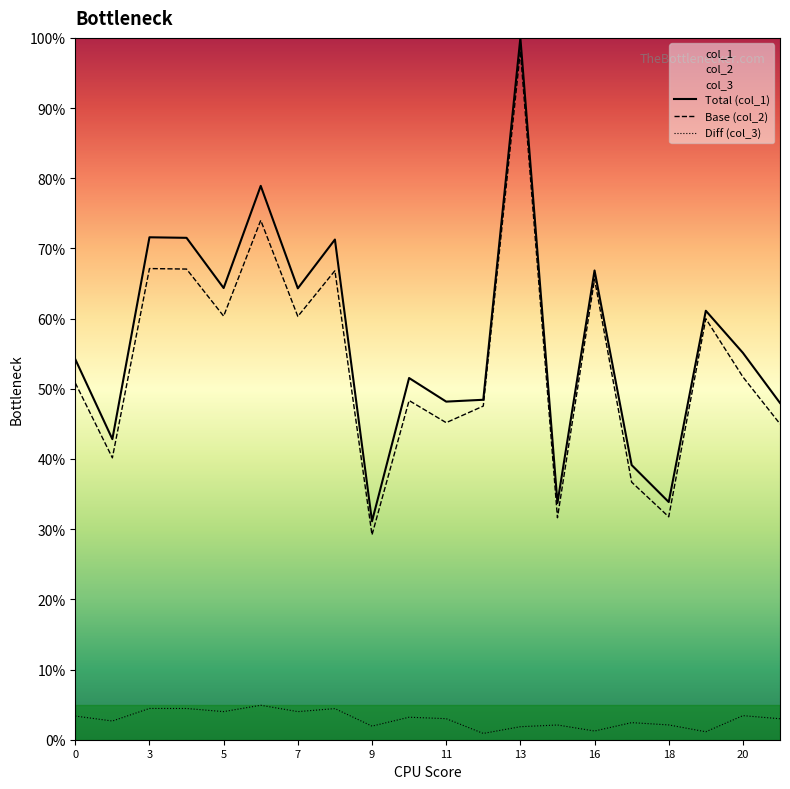

Does the chart display data point markers on the line(s)?

No